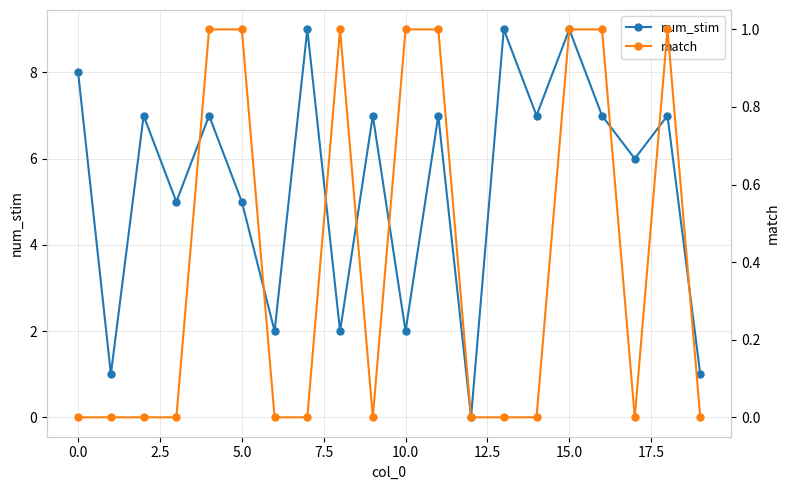

True or false: num_stim has a value of 8 at 0.0.

True